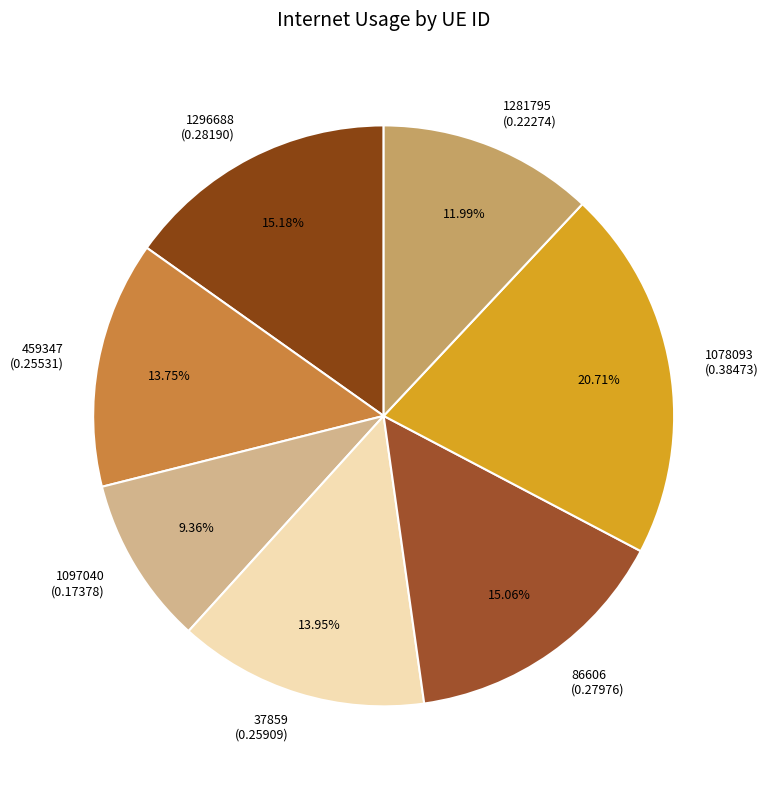

Which category has the biggest portion of the pie?

1078093